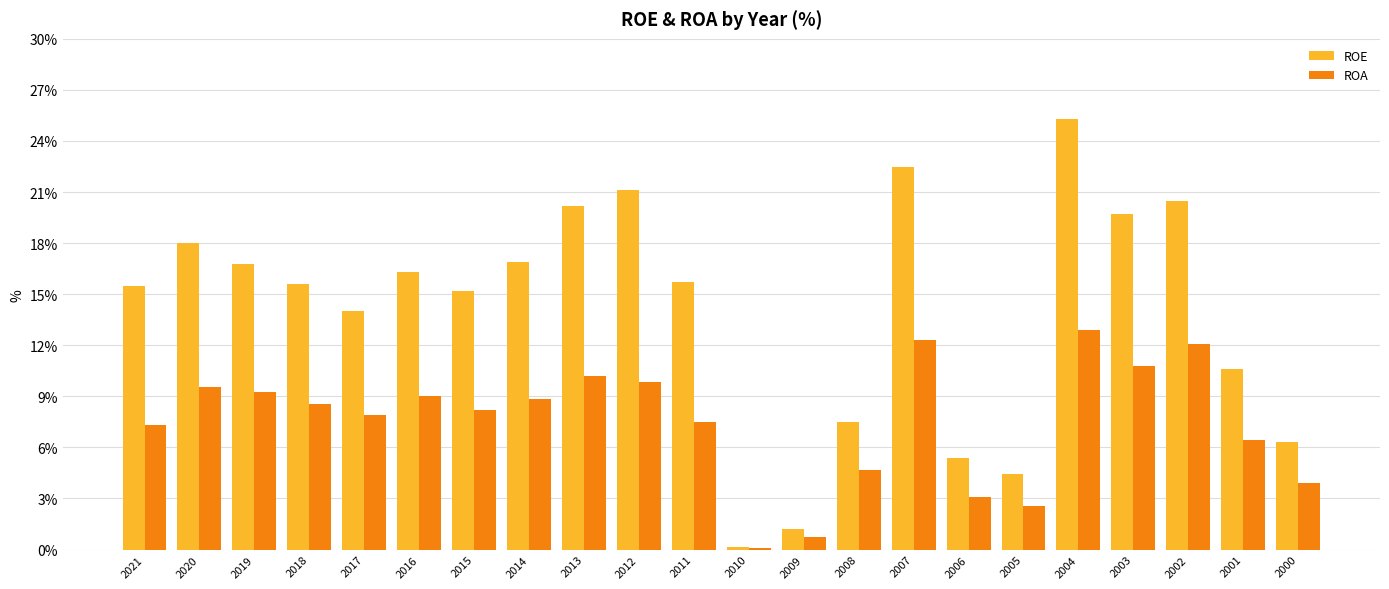

Read the ROA value at 2002.

12.1